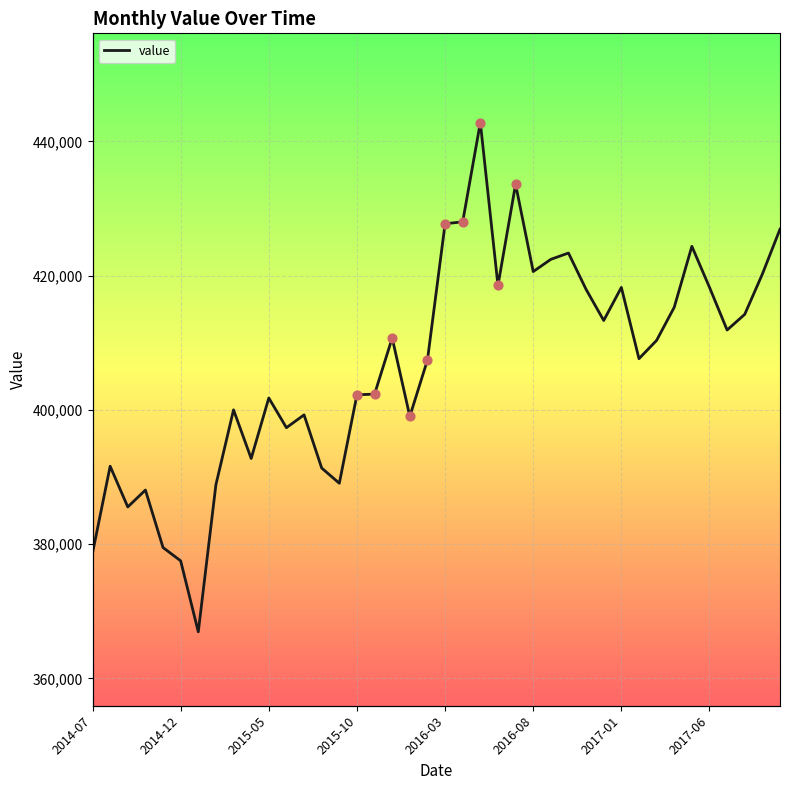

What is the change in value from 34 to 39?

+2557